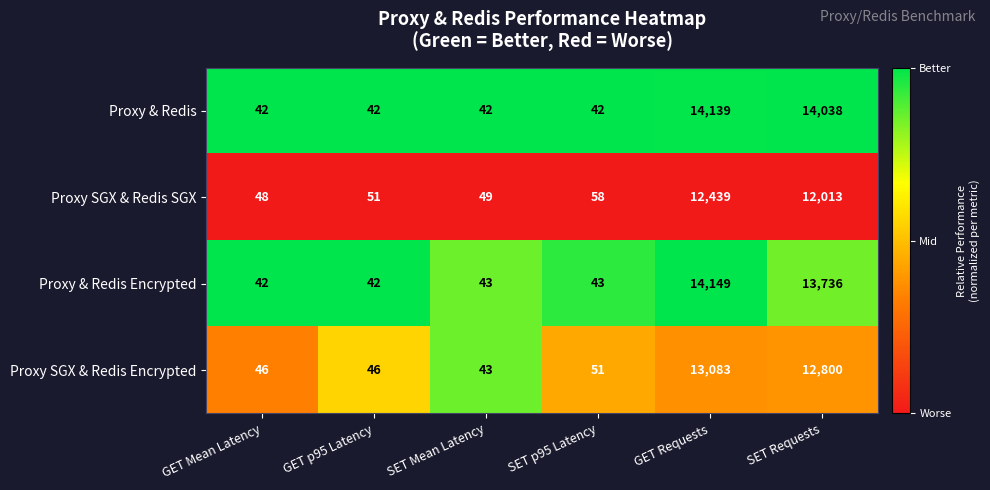

What is the maximum value shown in the chart?

14149